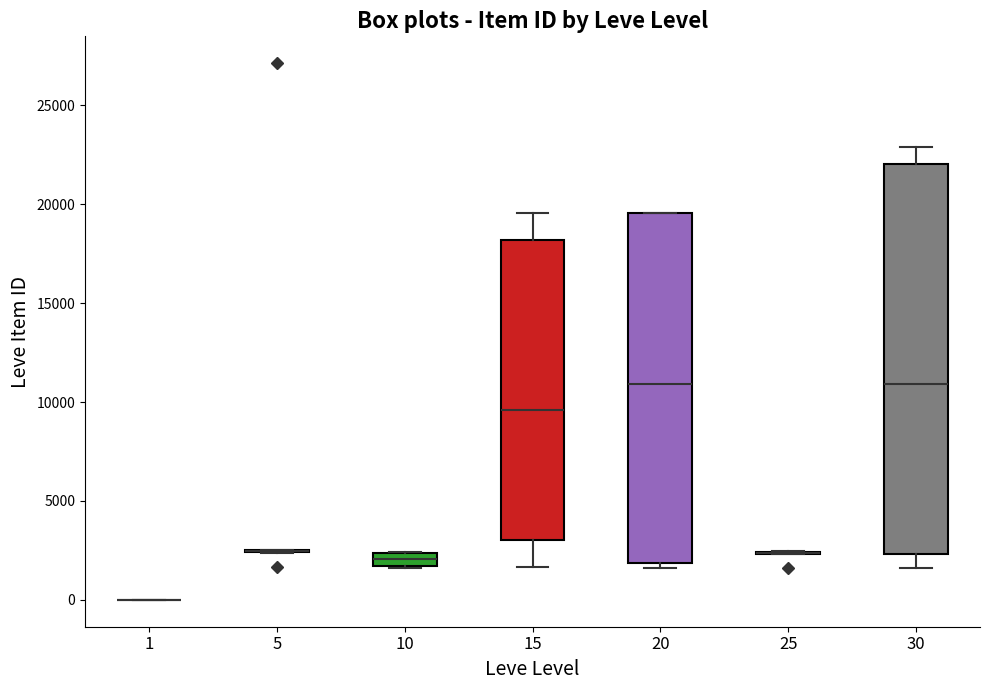

Comparing the boxes themselves (not the whiskers), which one is the tallest?

30